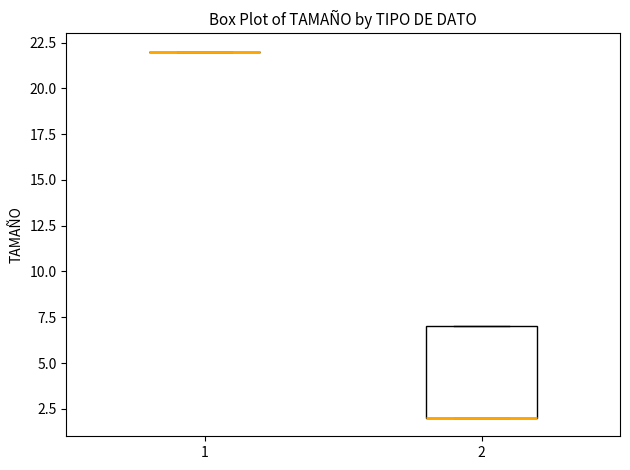

Which box is the tallest, from its lower edge to its upper edge?

2